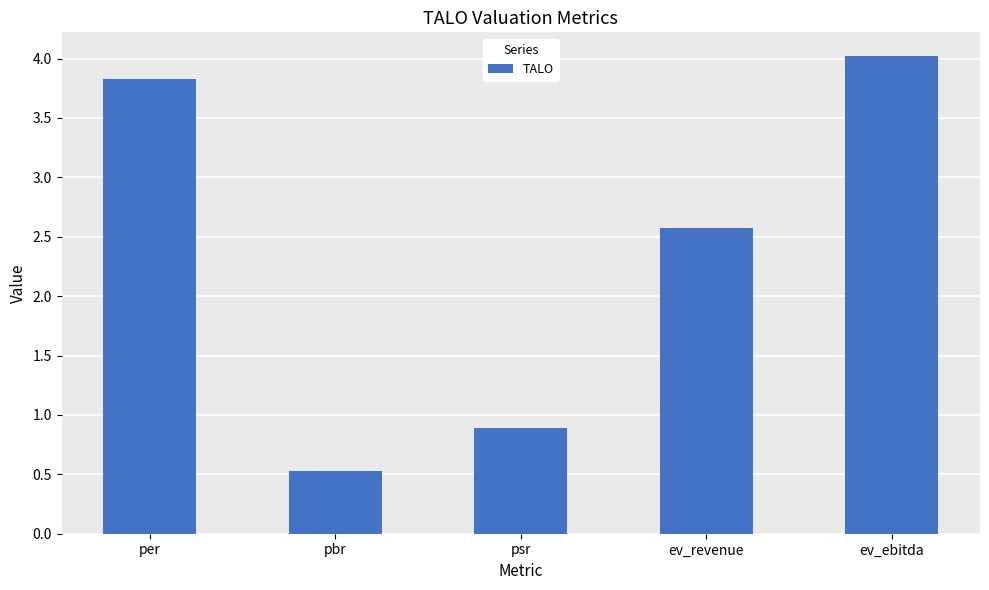

List the labels in order of value, largest first.

ev_ebitda, per, ev_revenue, psr, pbr